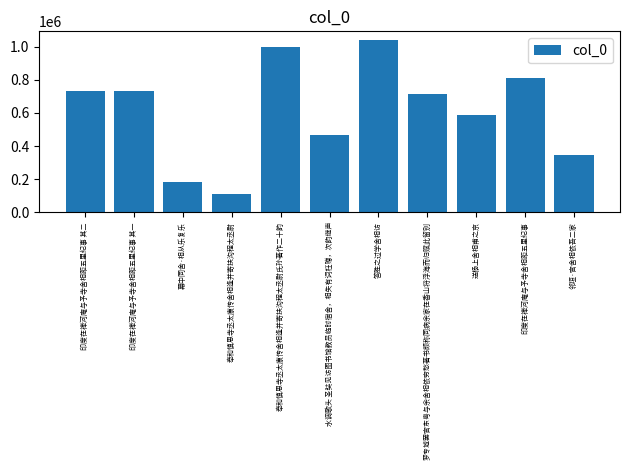

True or false: the data shows 660488 at 奉和慎思寺丞太康传舍相逢并寄扶沟程太丞尉氏孙著作二十韵.

False